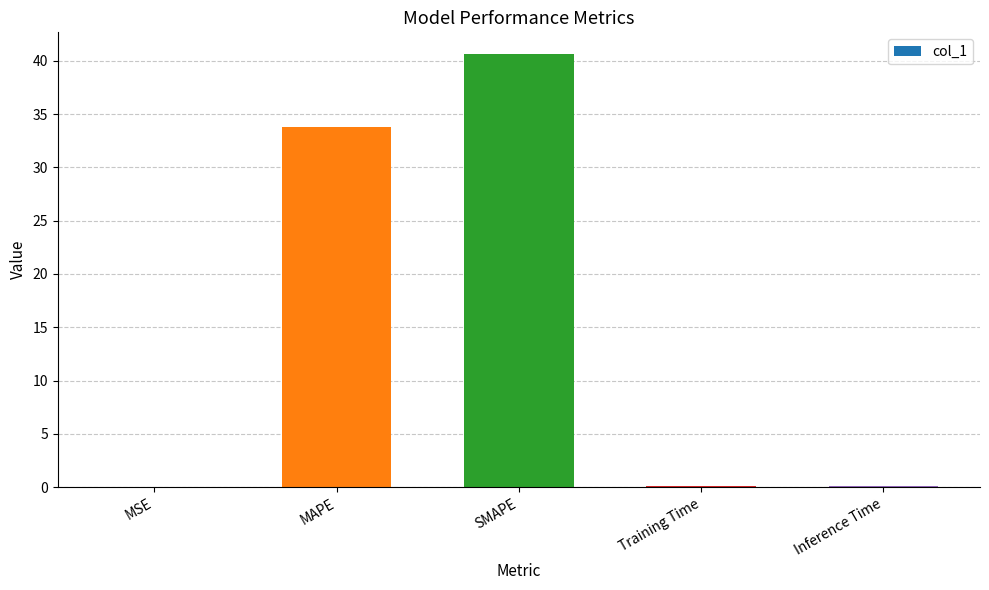

Where is the data nearest to the value 20?

MAPE